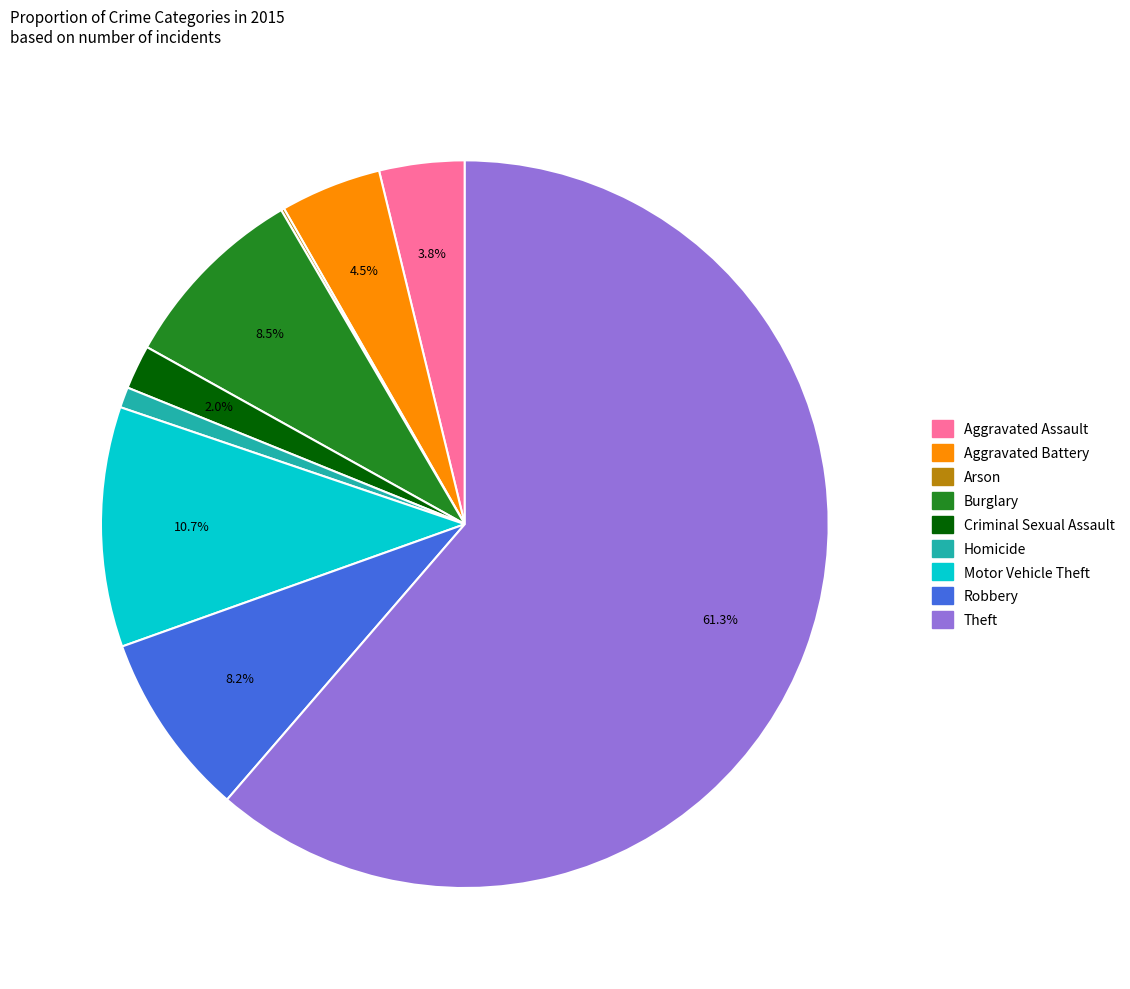

Which slice is the largest?

Theft